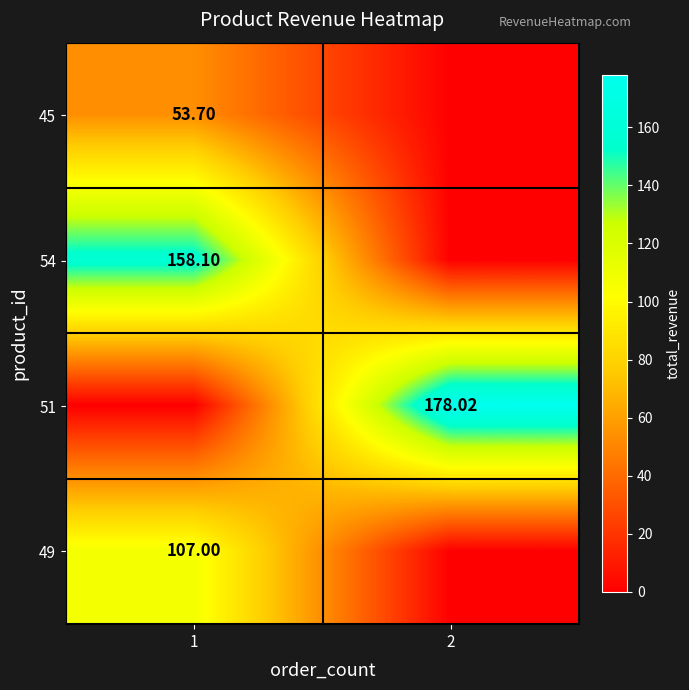

List the series in order of their overall mean, highest first.

51, 54, 49, 45